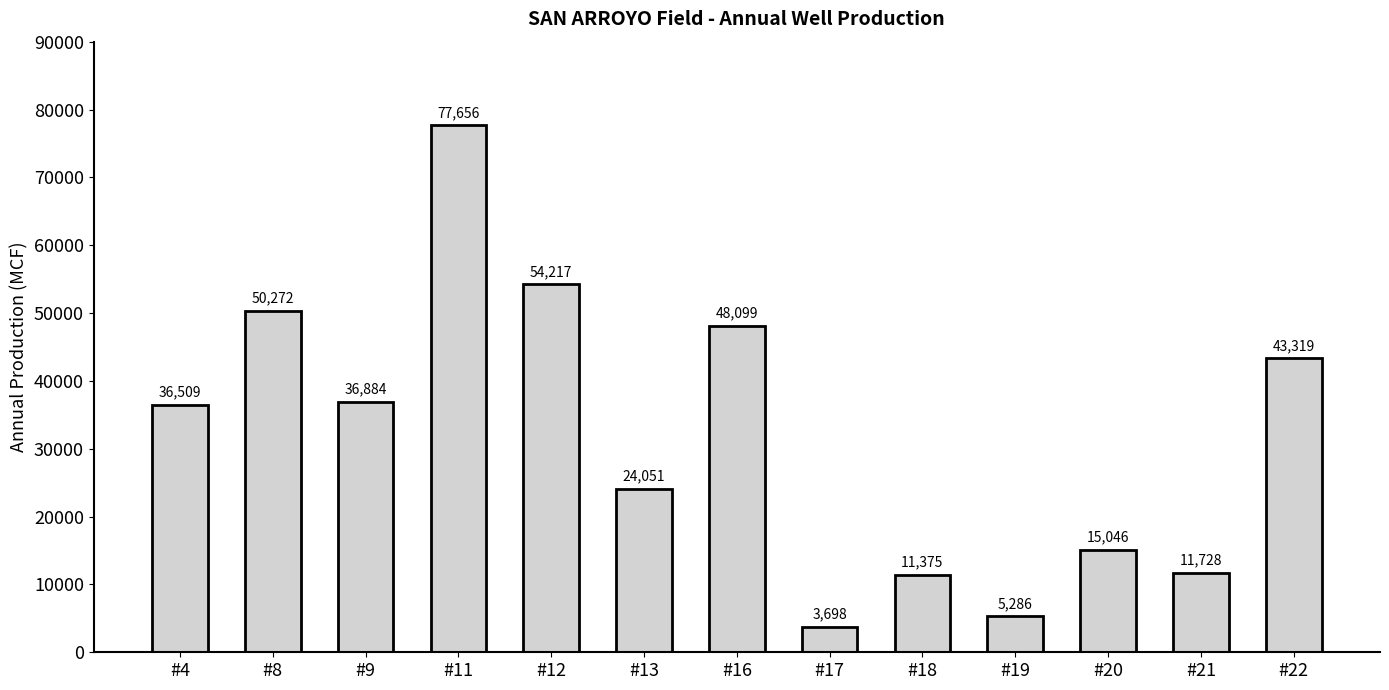

At which category does the chart reach its peak across all series?

#11